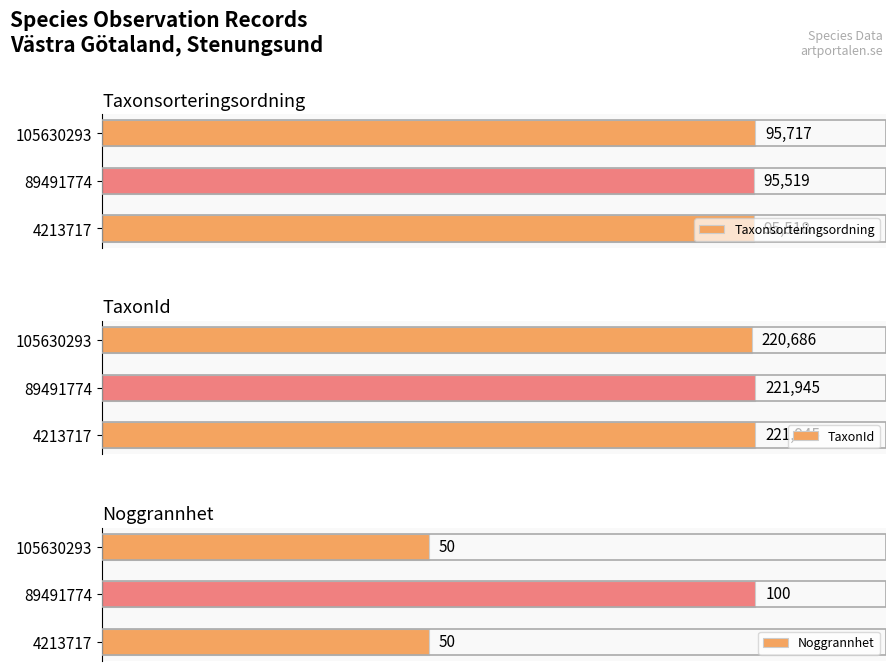

Which series has the largest total across all categories?

Taxonsorteringsordning